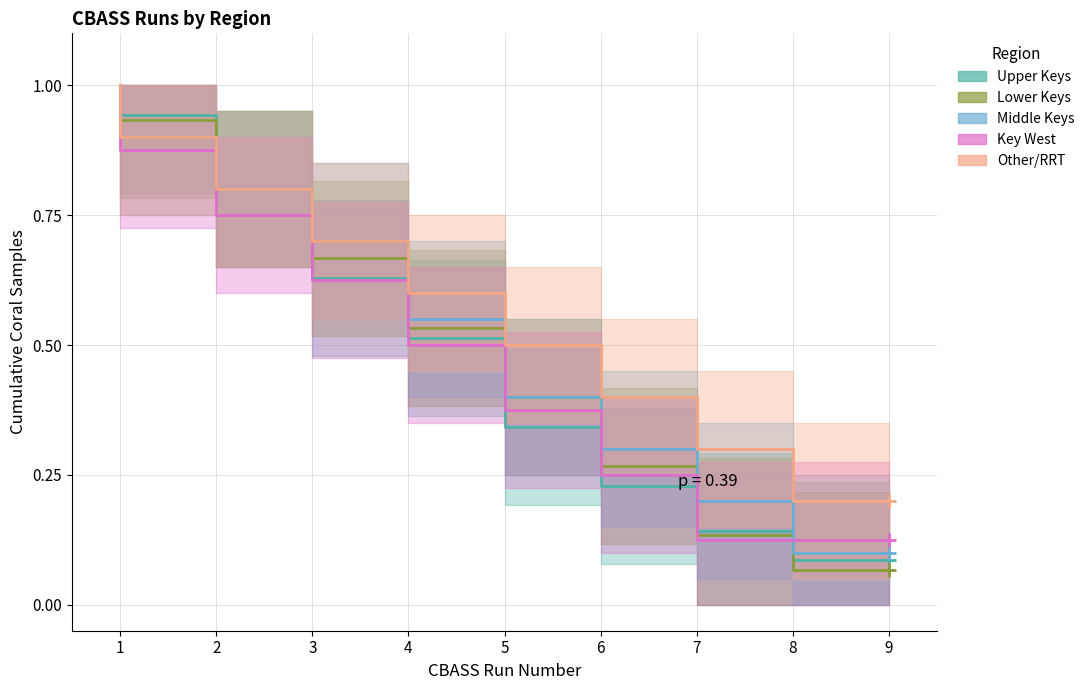

How many lines are shown in the chart?

5